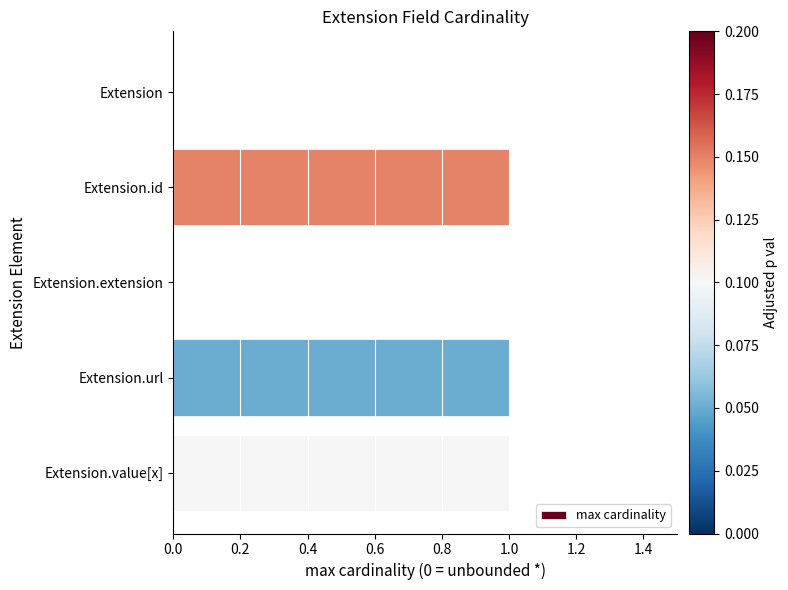

The value at Extension.extension is -1. True or false?

False